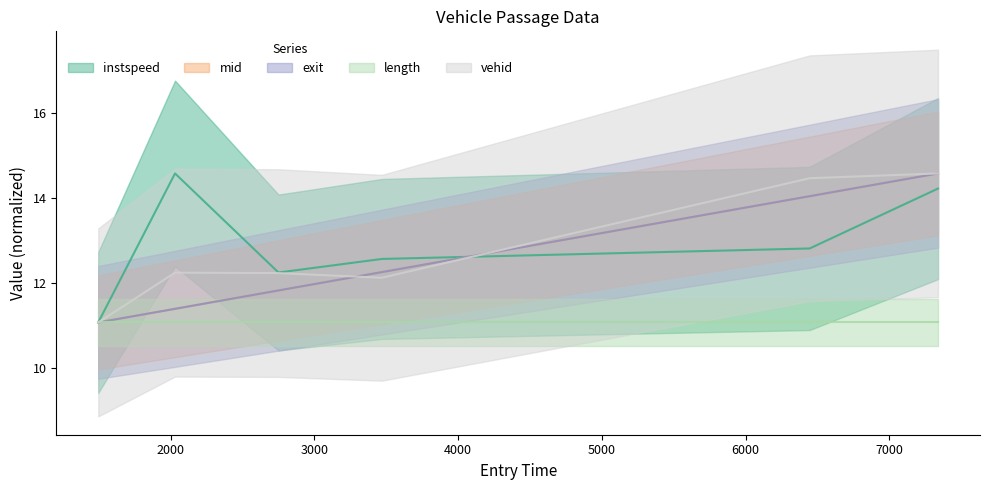

Between 2029.8196426282434 and 6446.541749216233, which is larger?

2029.8196426282434